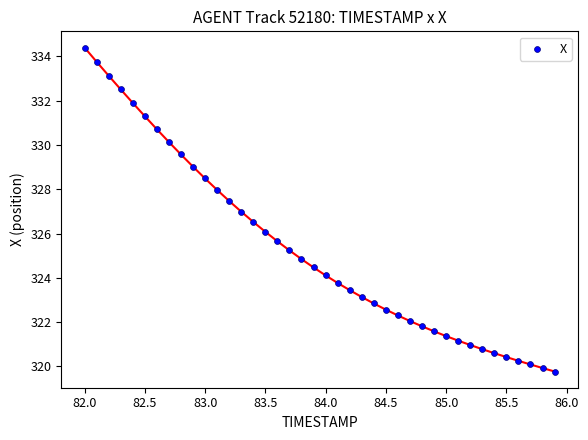

What is the range of X values (max minus min)?

3.9